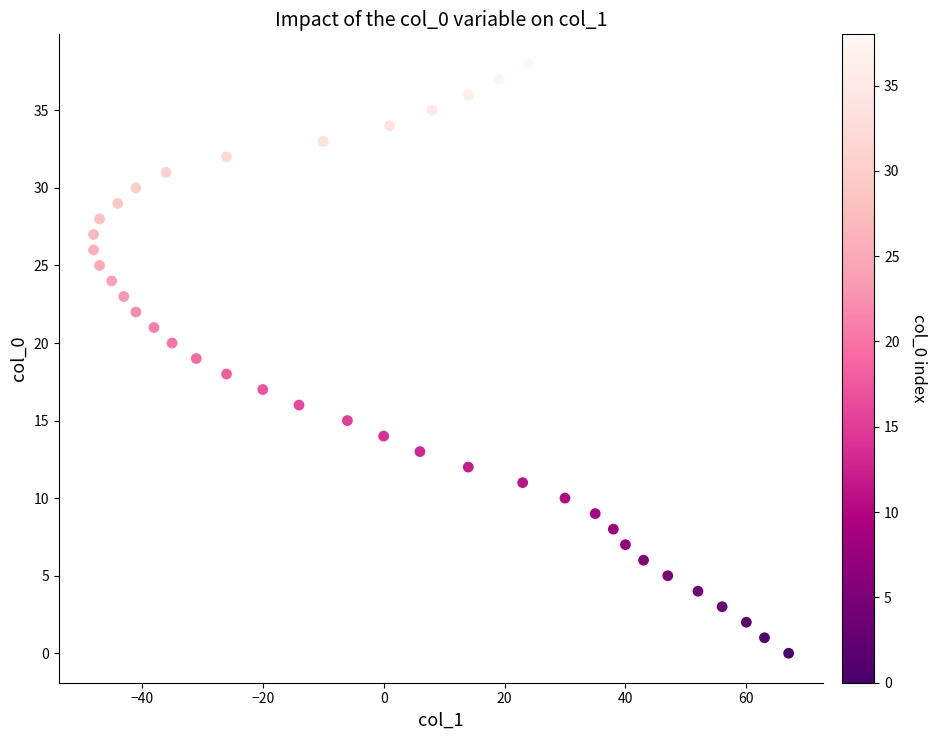

What is the range of X values (max minus min)?

115